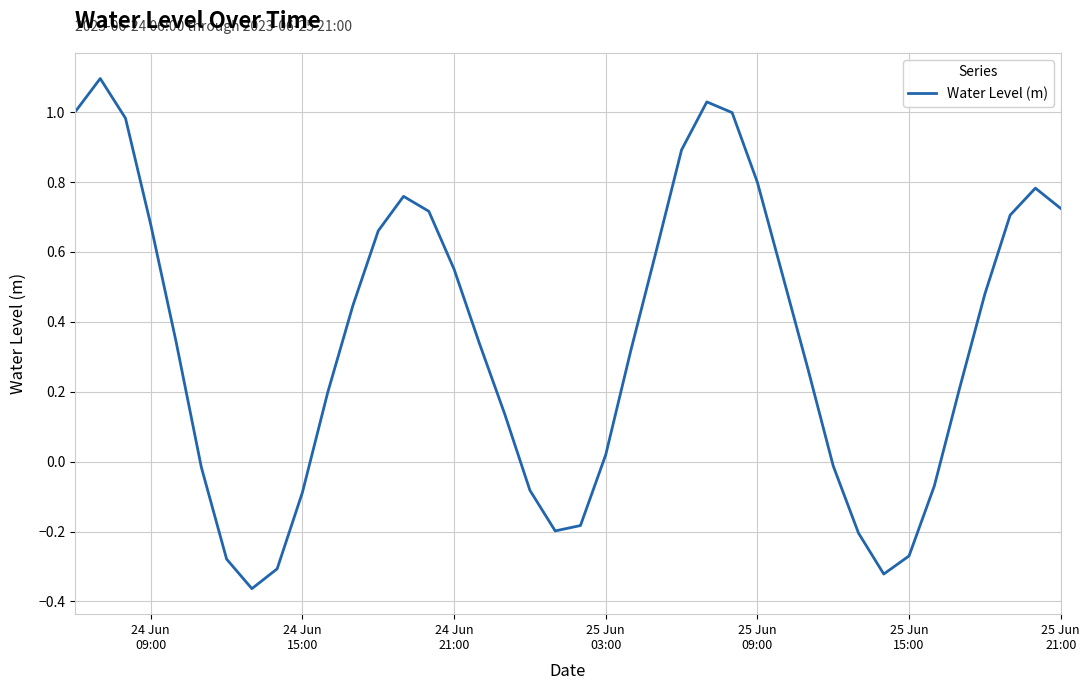

What is the maximum value shown in the chart?

1.1